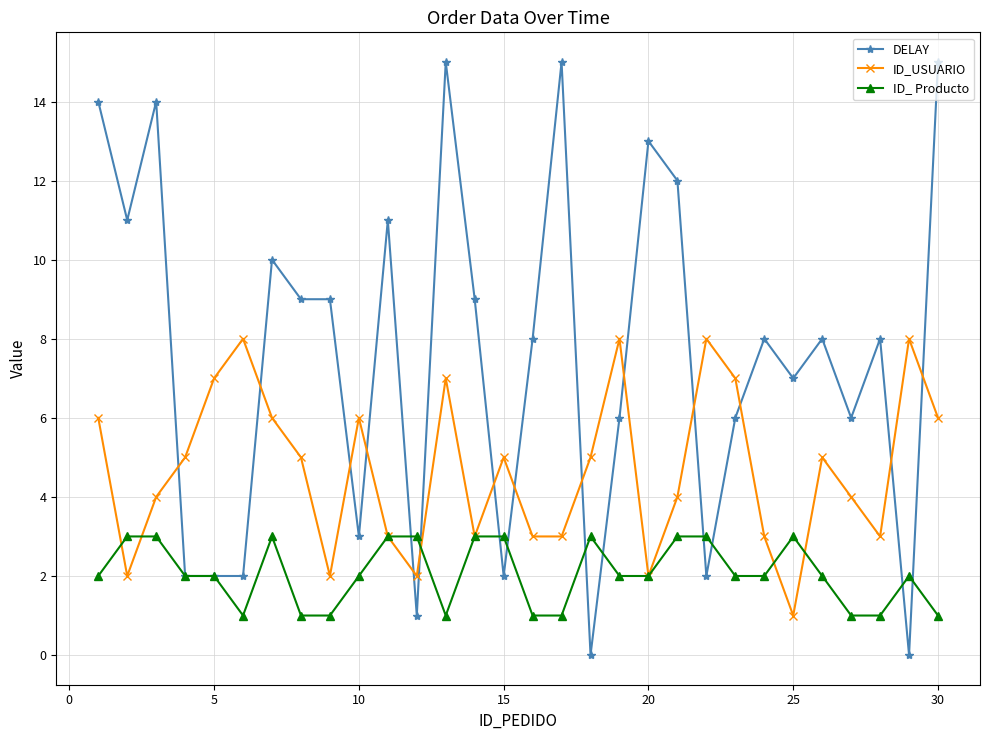

True or false: ID_ Producto has more than 1 points higher than both neighbors.

True